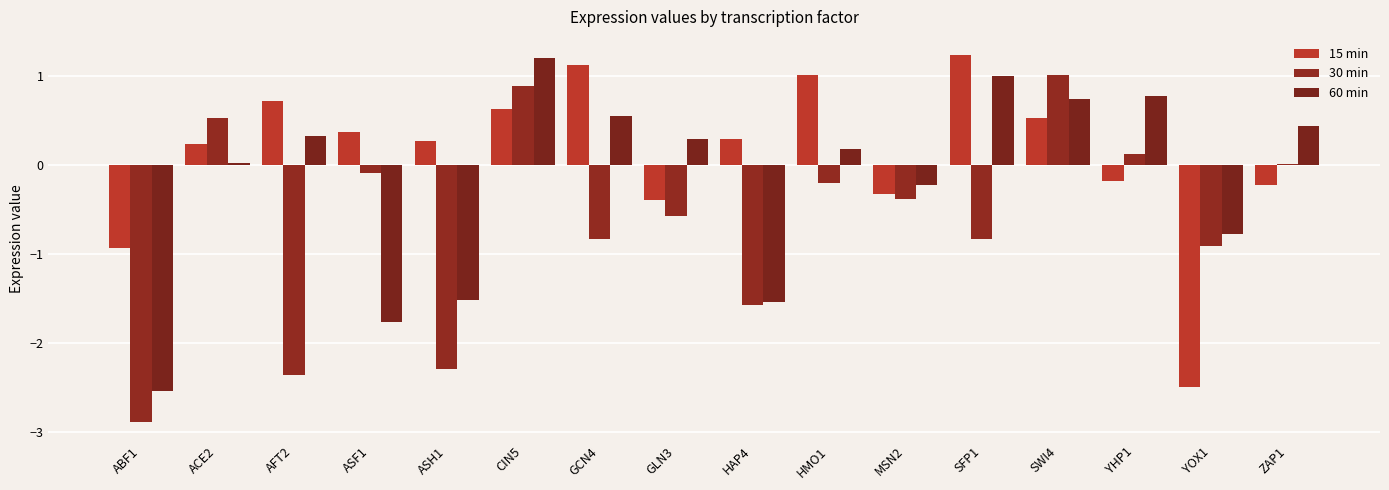

What is the value of the 30 min bar at the 1st from the left?

-2.9